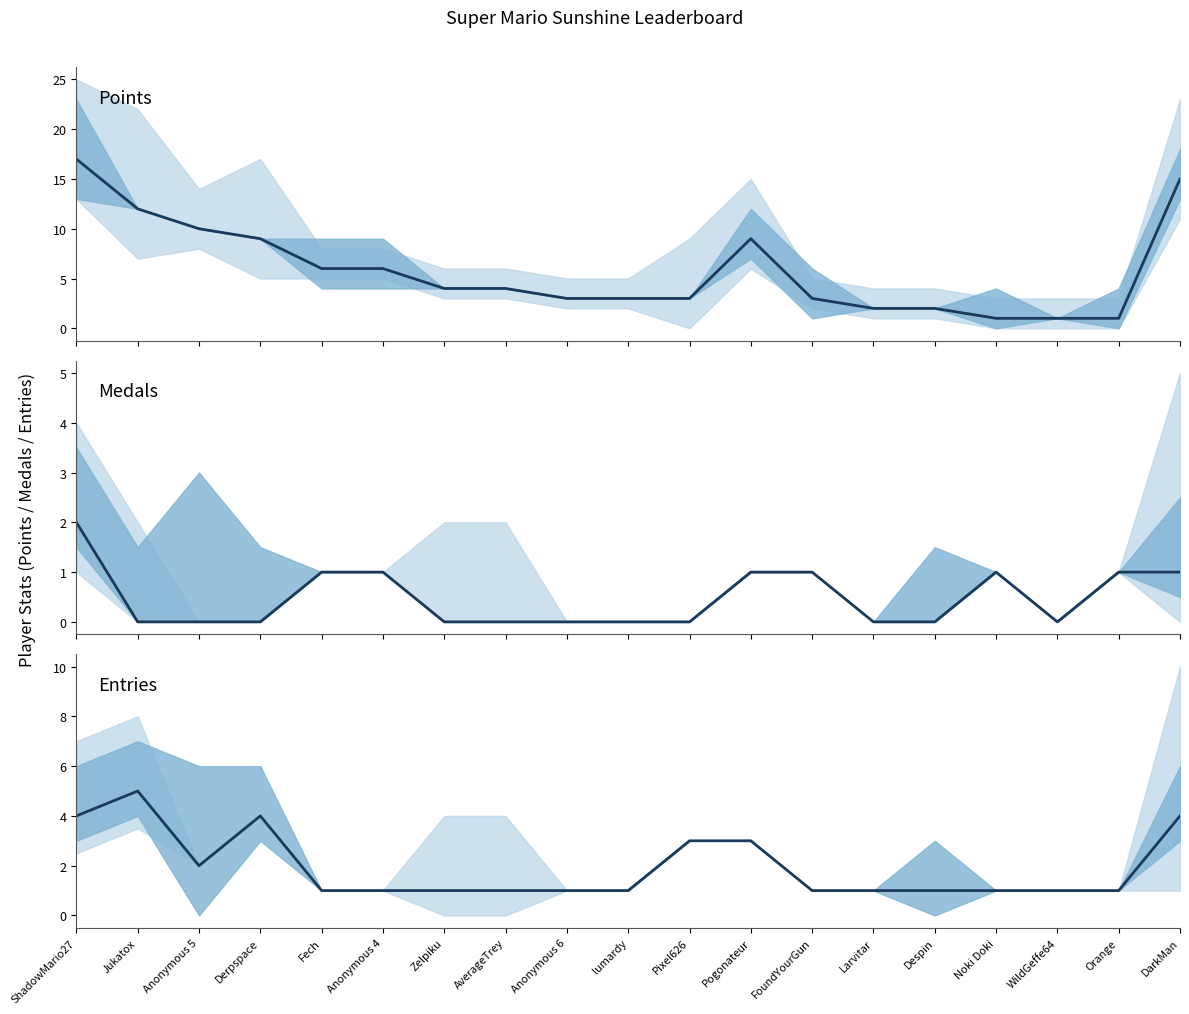

Which category has the highest value in the Medals series?

ShadowMario27